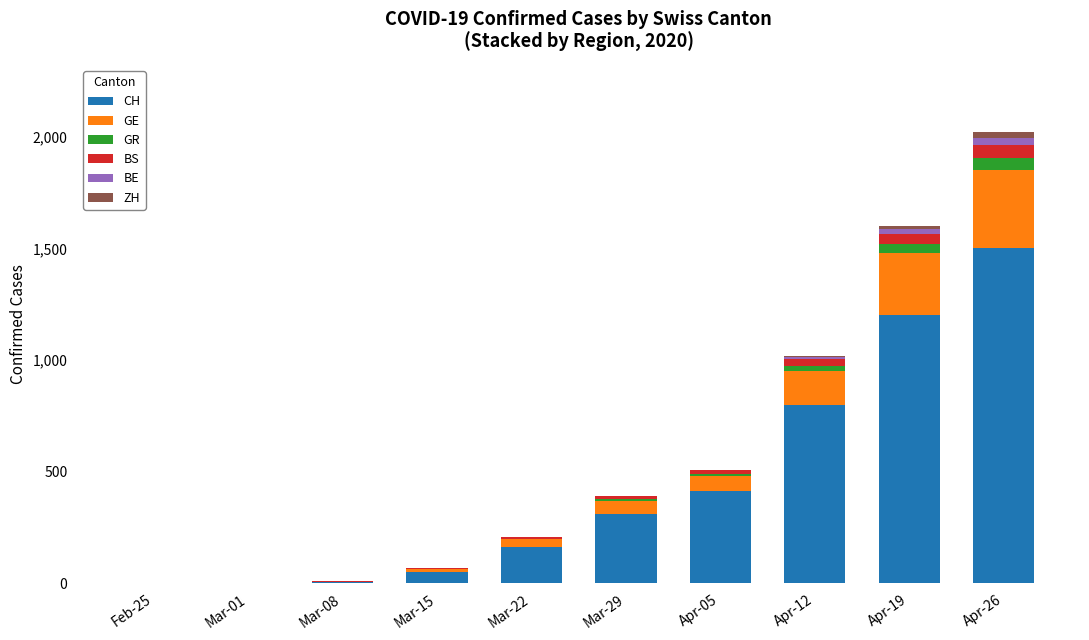

At which category is the sum across all series the highest?

Apr-26